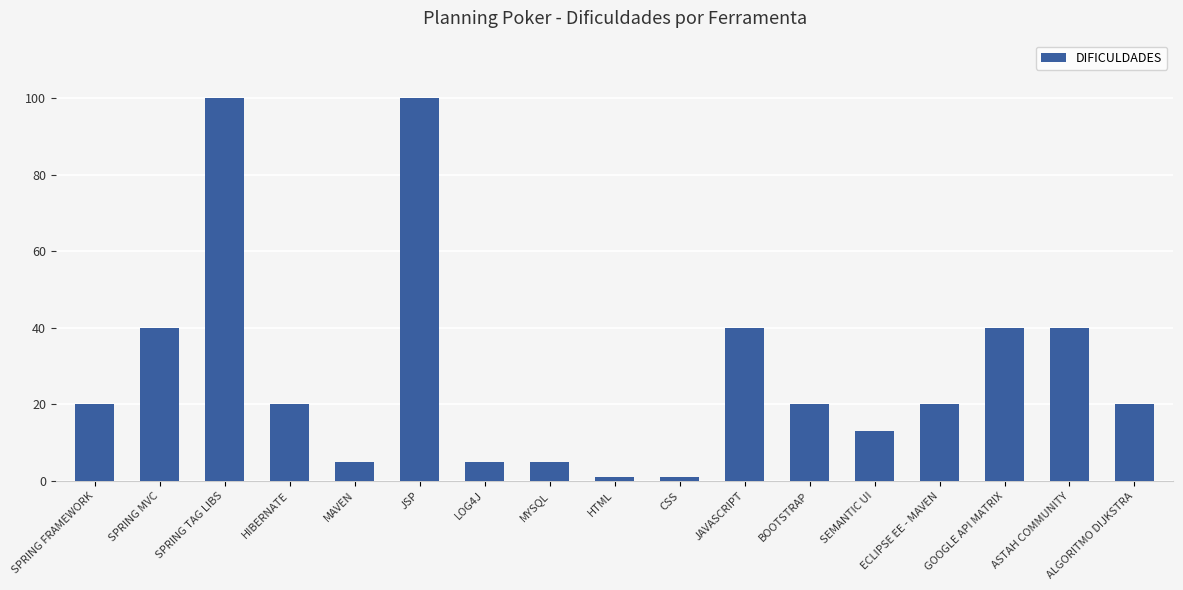

What is the greatest value displayed?

100